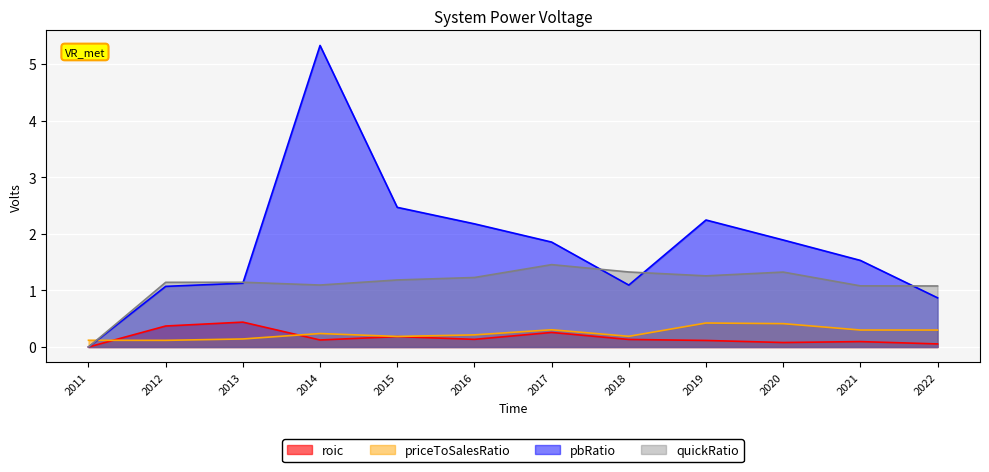

Rank the categories by roic value from lowest to highest.

2011, 2022, 2020, 2021, 2019, 2014, 2018, 2016, 2015, 2017, 2012, 2013